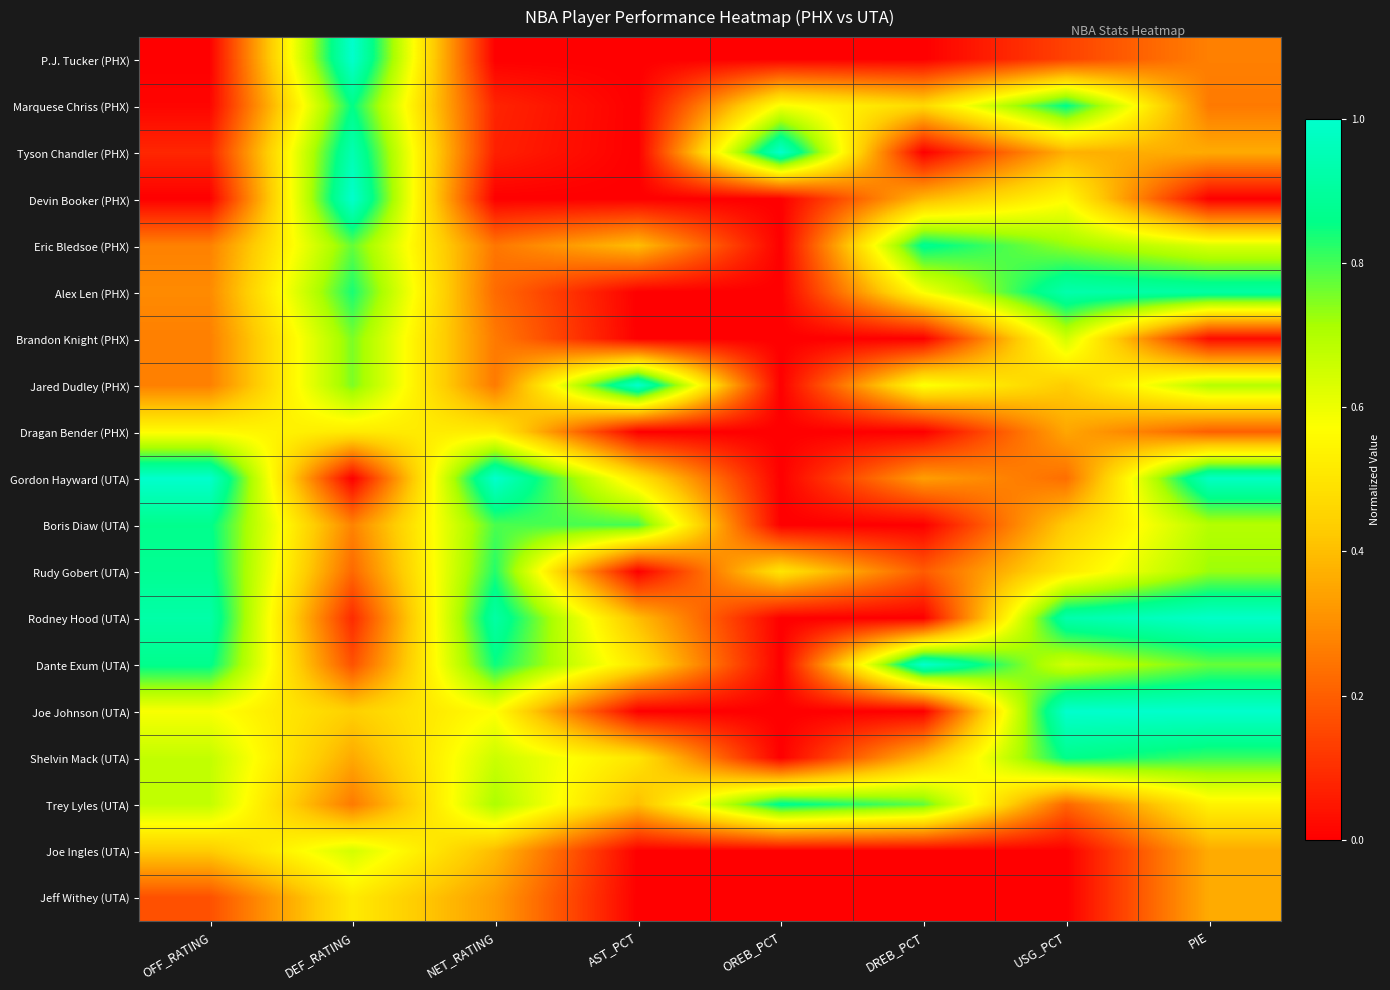

Which category has the highest value across all series?

DEF_RATING